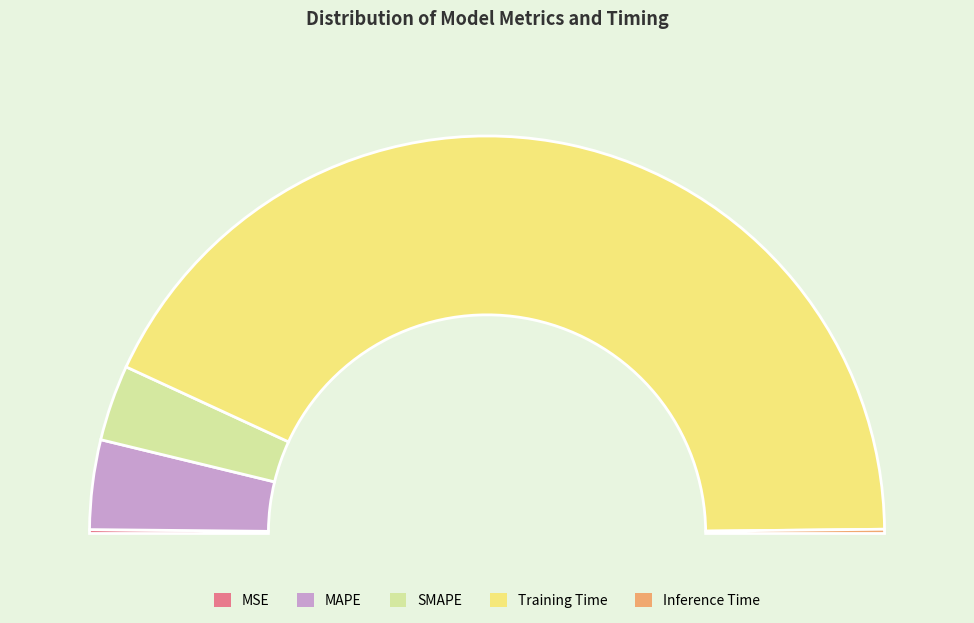

How many segments does this pie chart have?

5